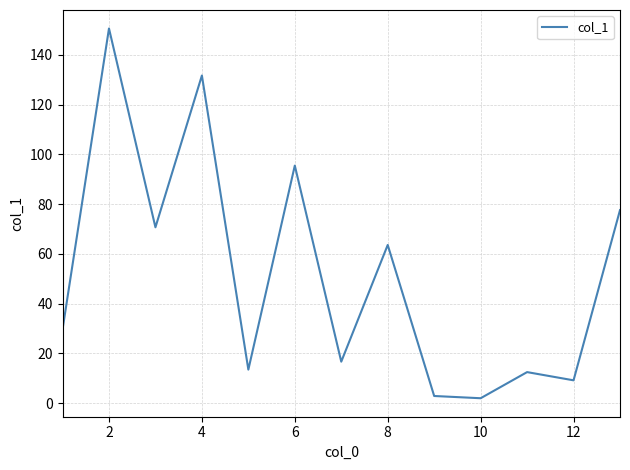

What is the maximum value shown in the chart?

150.6